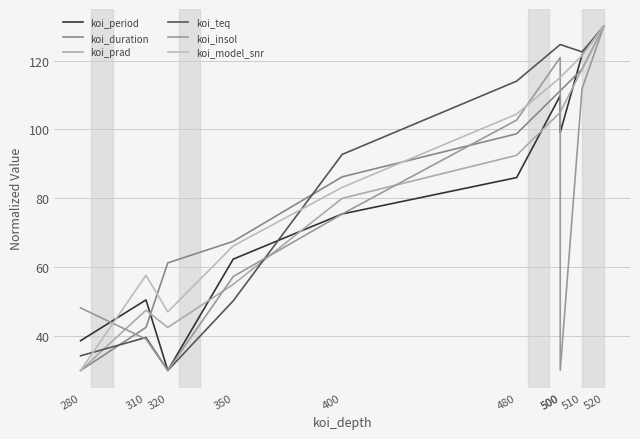

At how many categories does at least one series exceed 64?

7